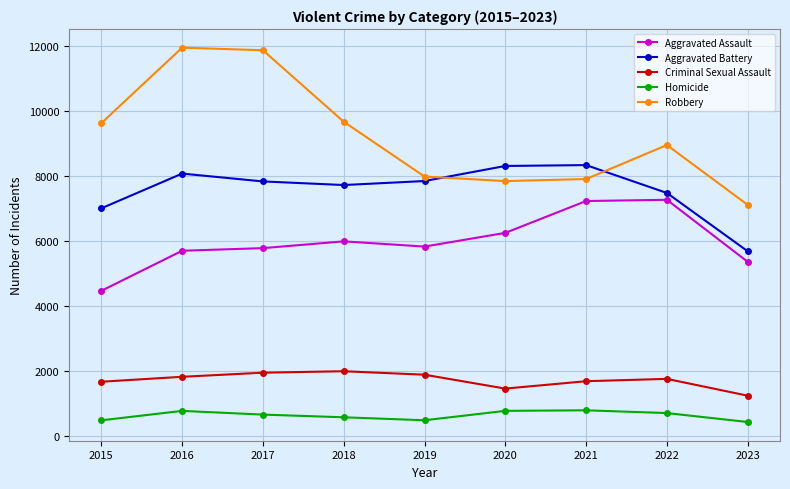

What is the approximate value of Robbery at 2016, to the nearest 100?

12000